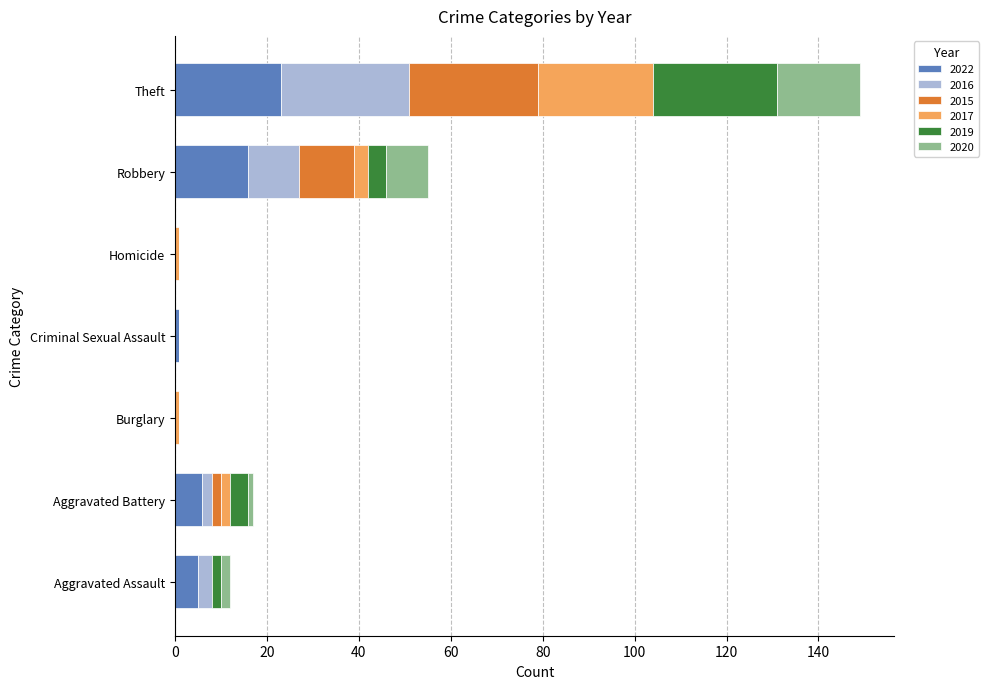

At which category is the sum across all series the highest?

Theft